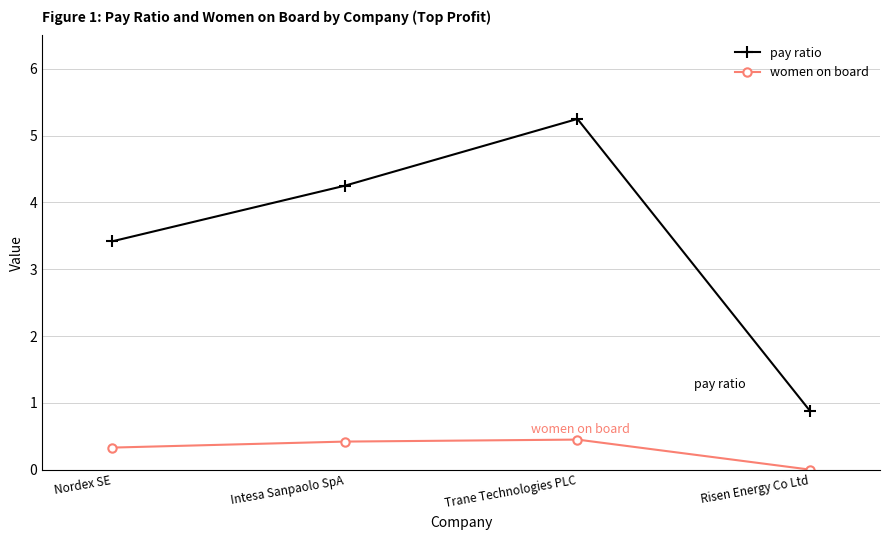

What are all the series names shown in the legend?

pay ratio, women on board